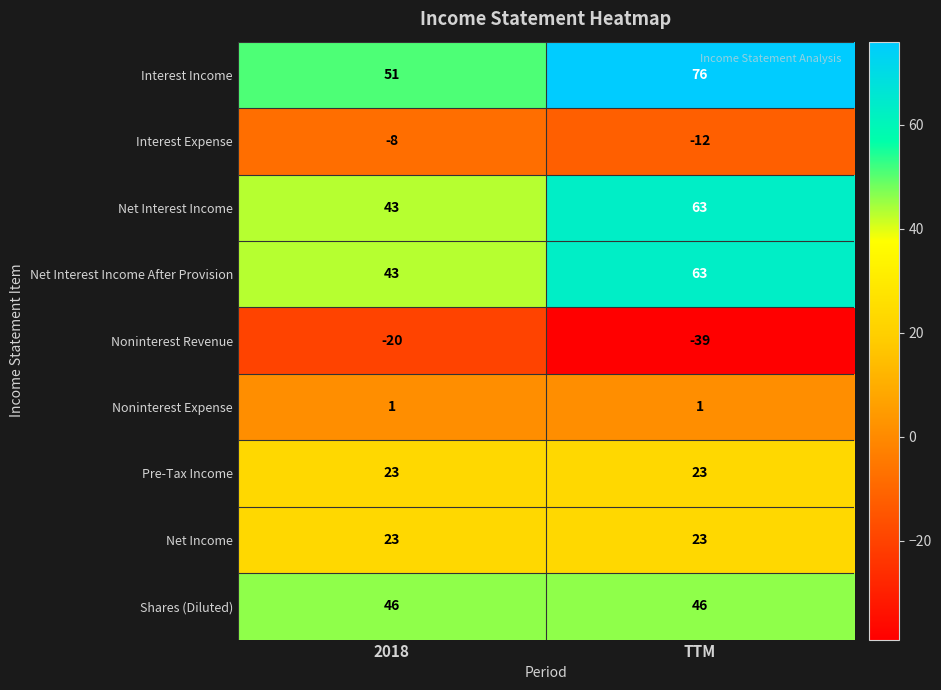

What is the sum of the Pre-Tax Income values at TTM and 2018?

46